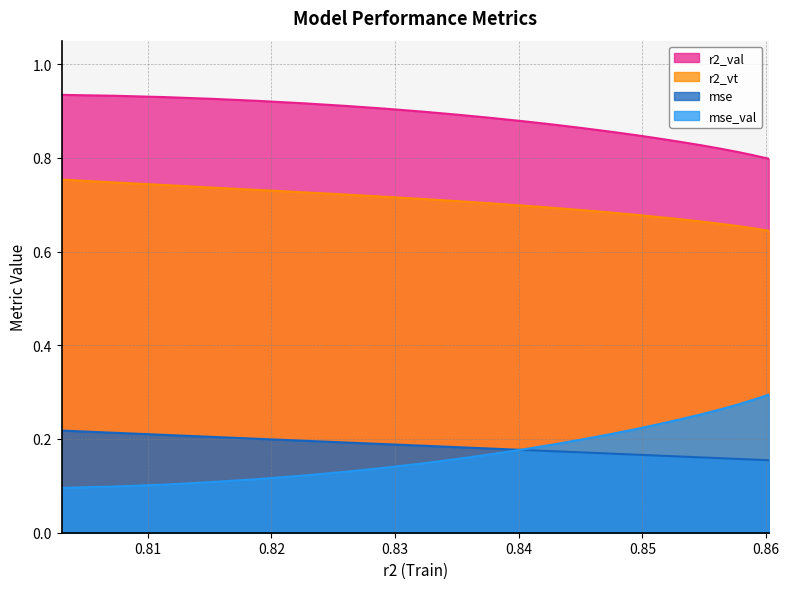

Rank the series by their maximum value, from highest to lowest.

r2_val, r2_vt, mse_val, mse